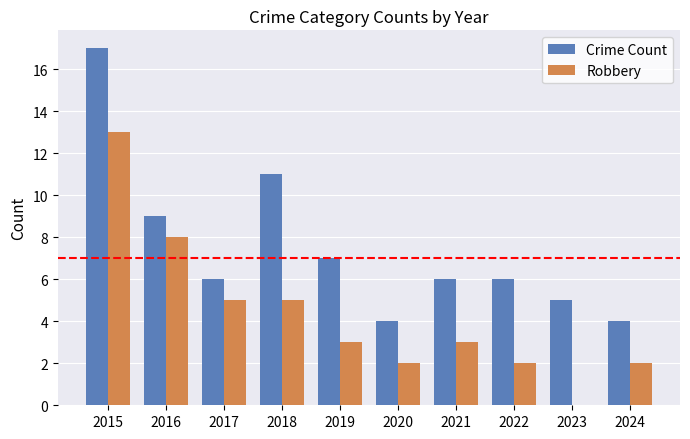

Which series changed the most between 2023 and 2024?

Robbery